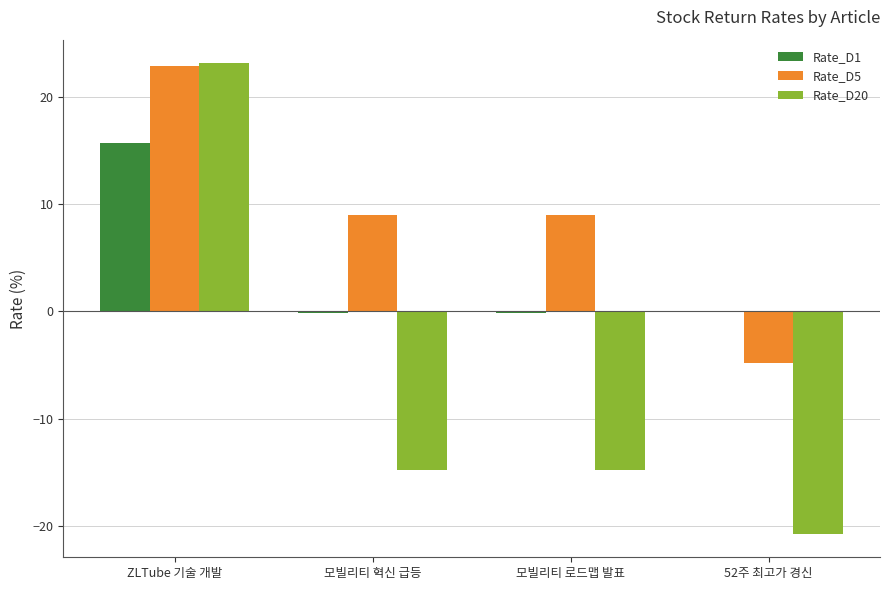

How many distinct data groups are displayed?

3